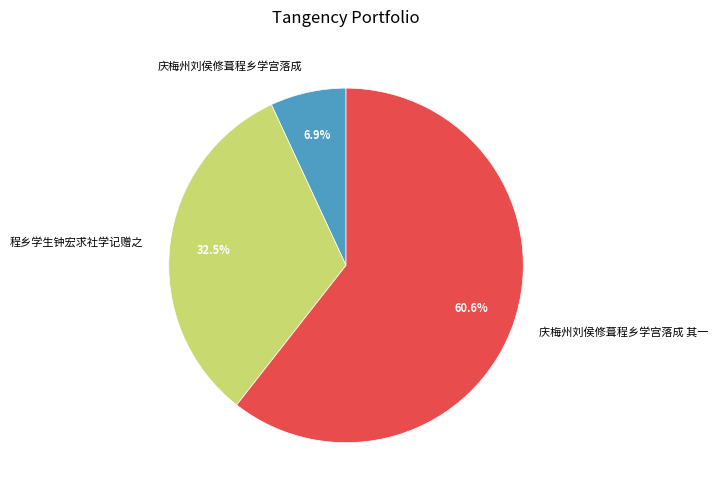

Which slice is the smallest?

庆梅州刘侯修葺程乡学宫落成